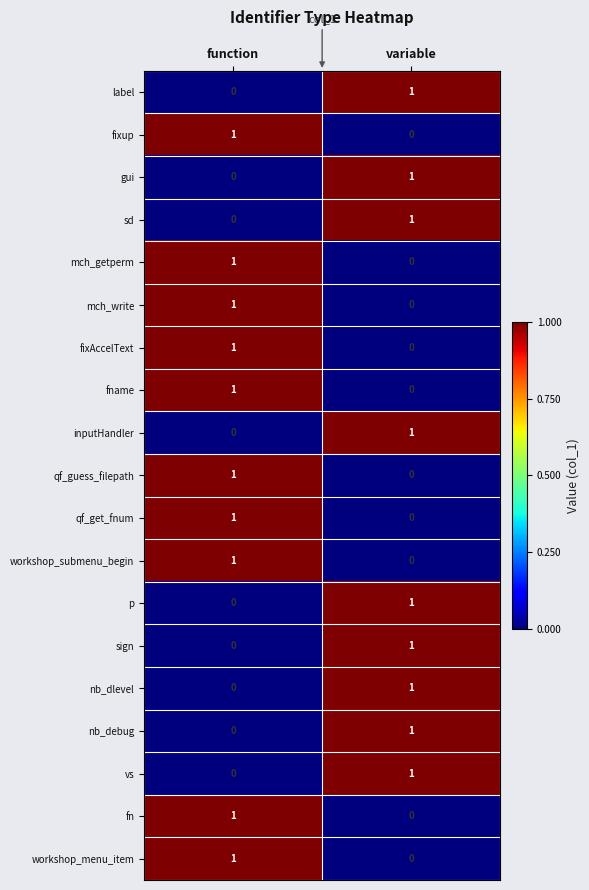

What is the total value across all series at function?

10